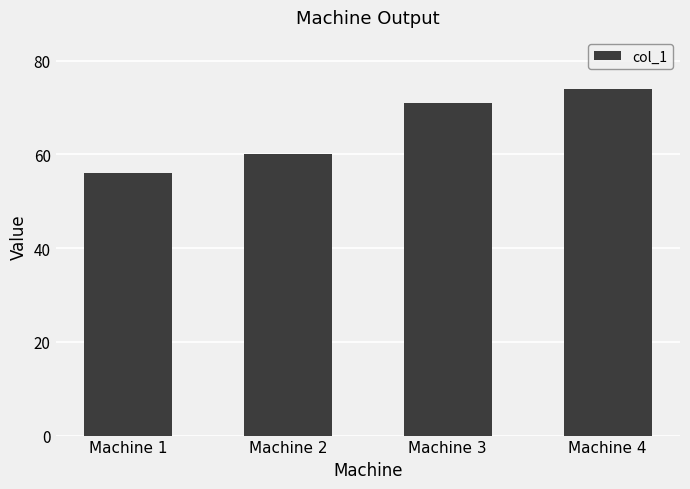

Reading left to right, list all the values displayed in this chart.

56	60	71	74